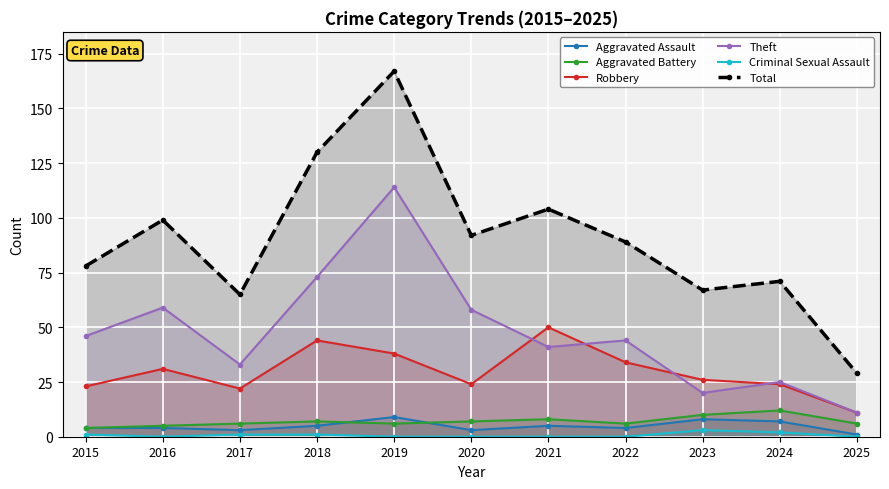

Is it true that Aggravated Assault equals 4 at 2016?

True